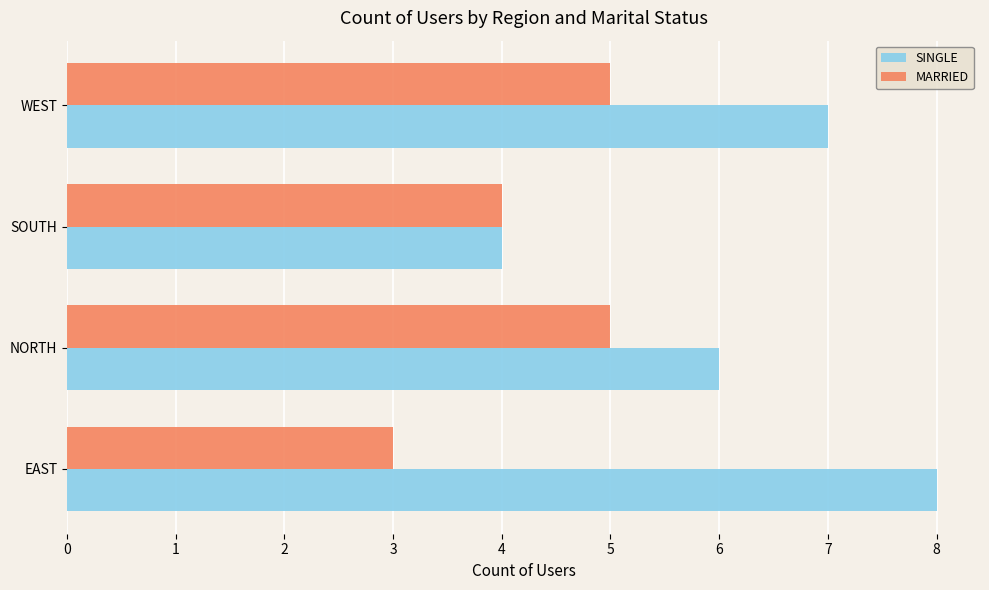

What value does the SINGLE series have at EAST?

8